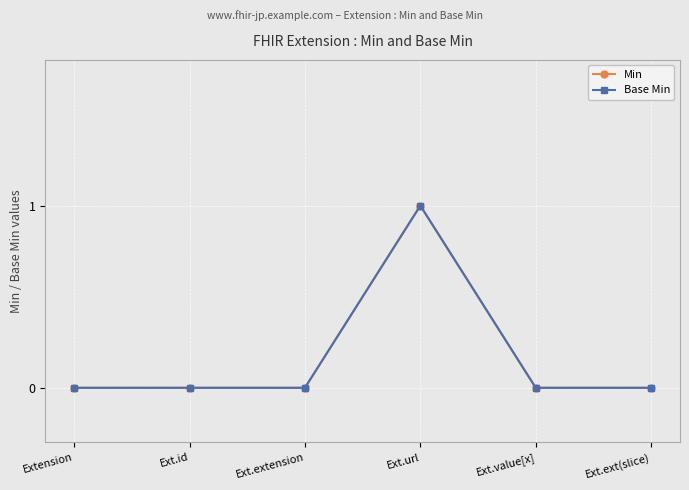

Is this an area chart (filled region under the line)?

No